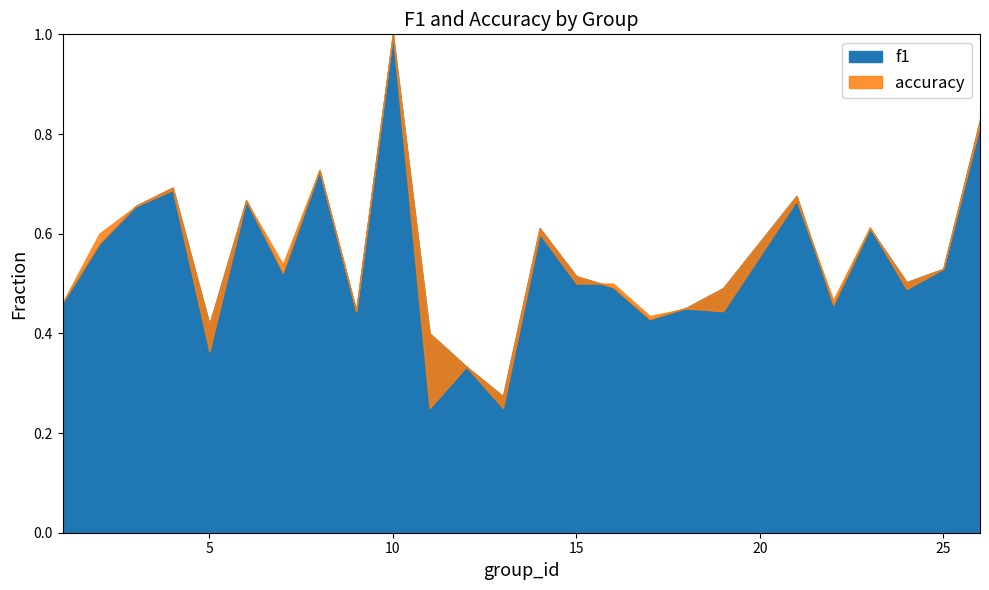

Where is the first local minimum for f1?

5